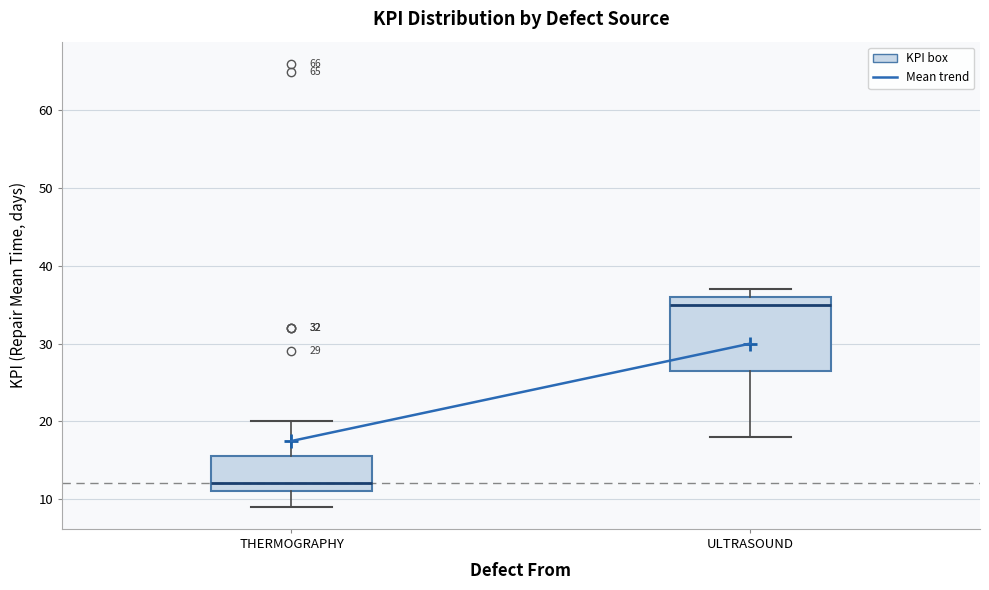

Which box is the tallest, from its lower edge to its upper edge?

ULTRASOUND